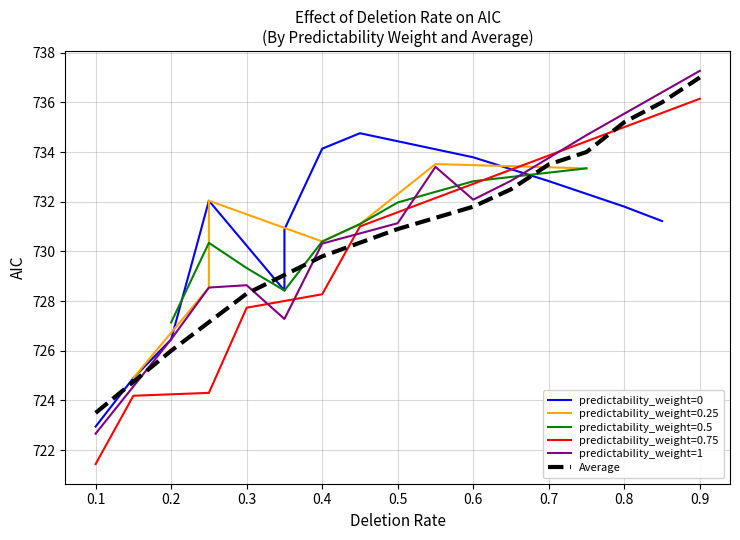

The Average series shows 729.8 at 0.4. True or false?

True